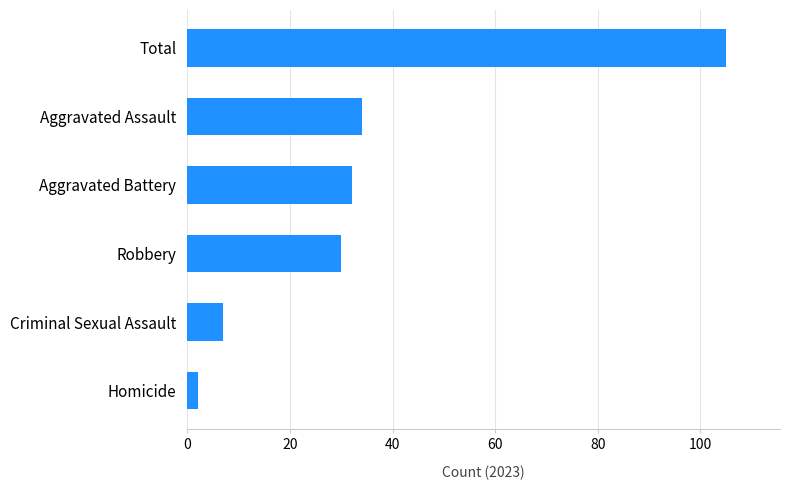

List the labels in order of value, smallest first.

Homicide, Criminal Sexual Assault, Robbery, Aggravated Battery, Aggravated Assault, Total